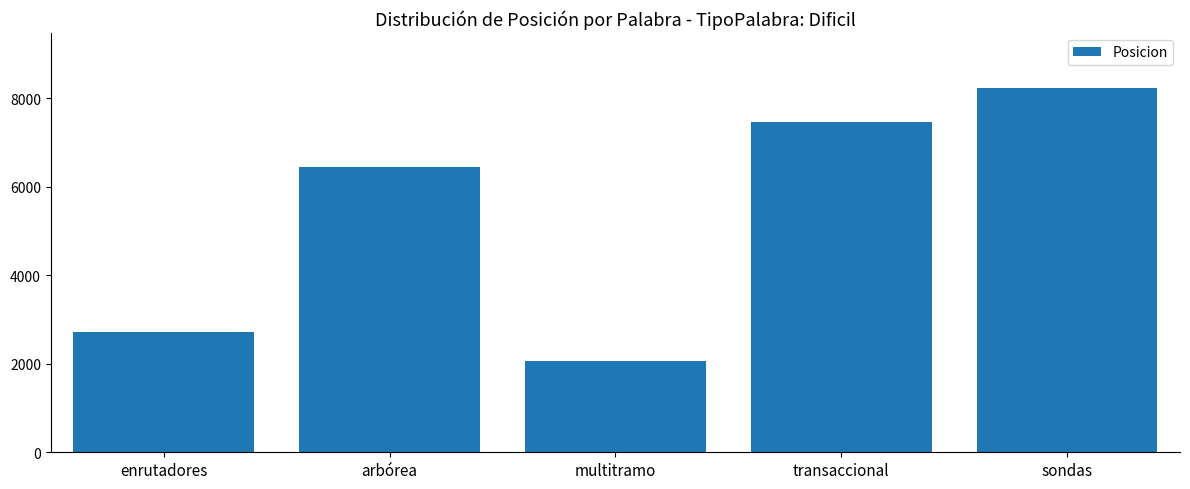

List the labels in order of value, smallest first.

multitramo, enrutadores, arbórea, transaccional, sondas